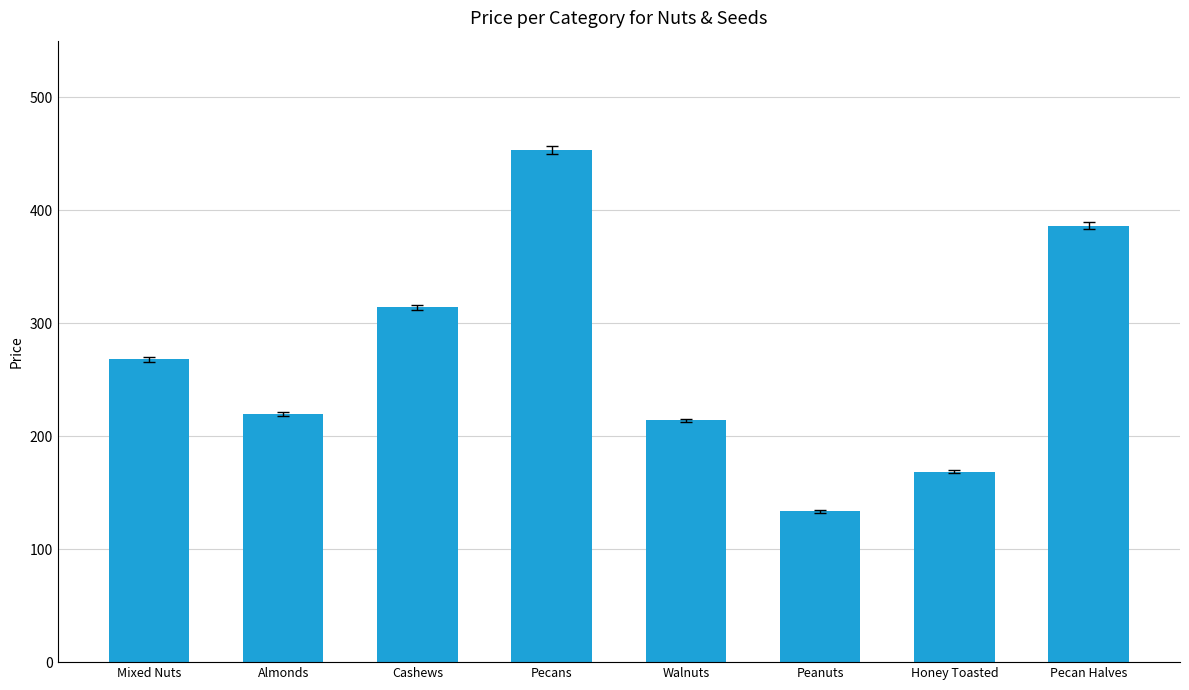

What is the approximate value at Cashews?

313.9